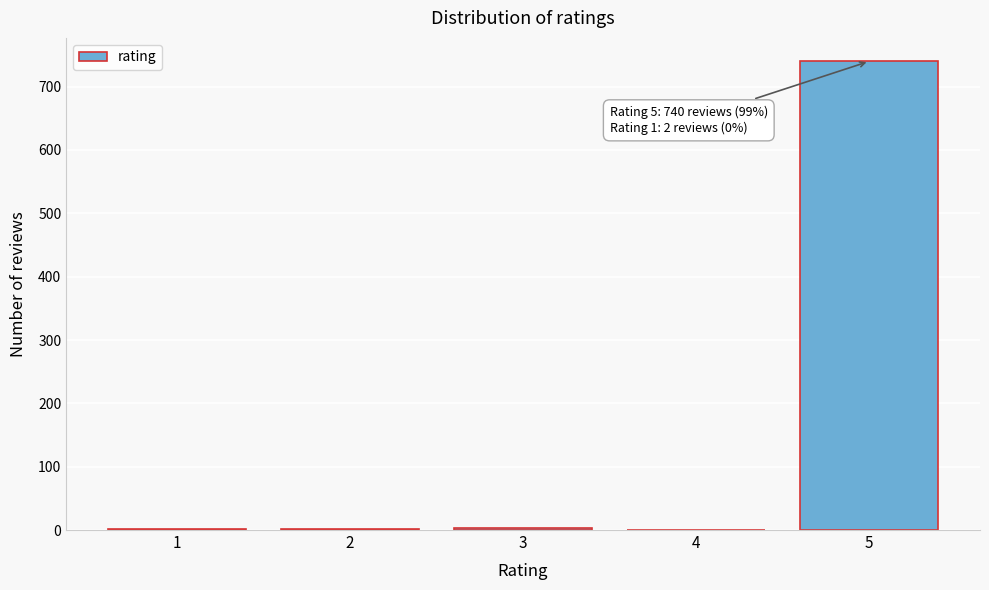

What is the sum of all values?

746